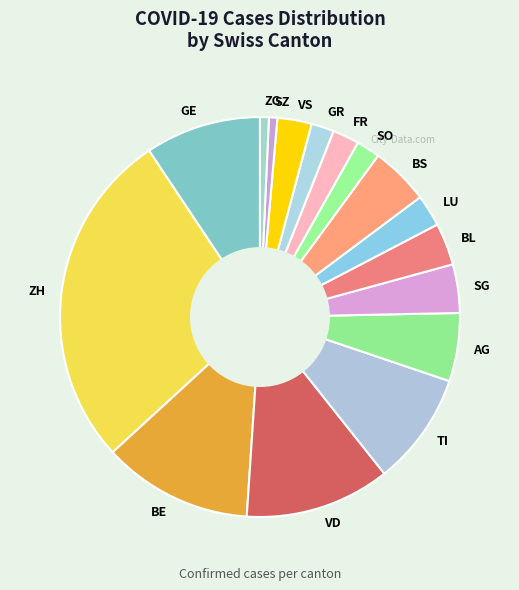

Does any single category account for the majority?

No